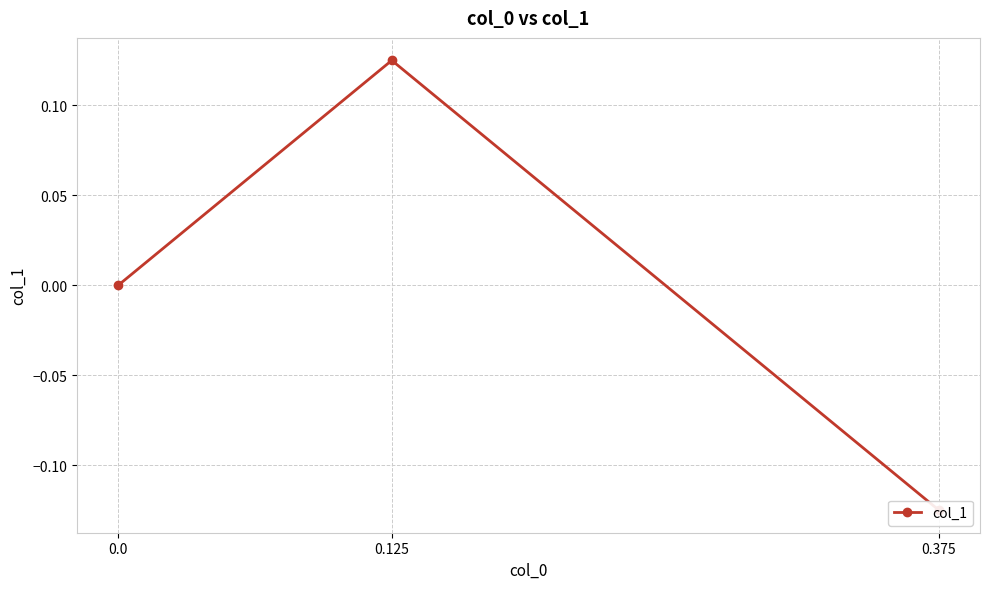

How many values are above zero?

1